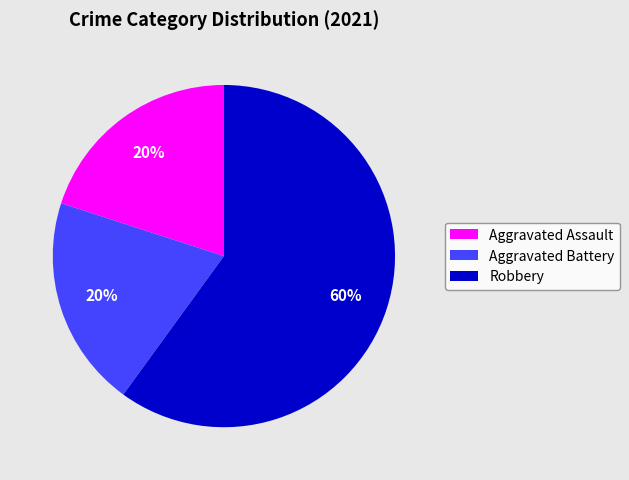

To the nearest percent, what is the combined percentage of Robbery and Aggravated Battery?

80%